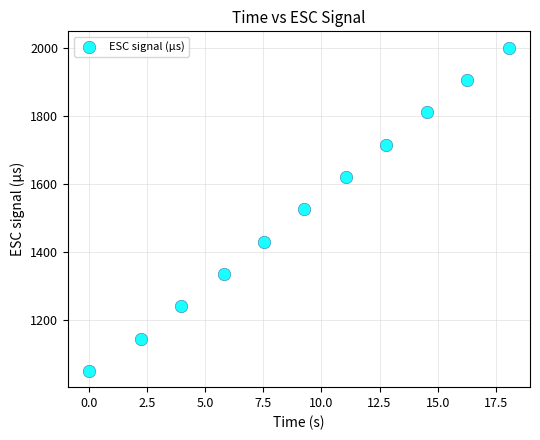

What is the average Y value?

1525